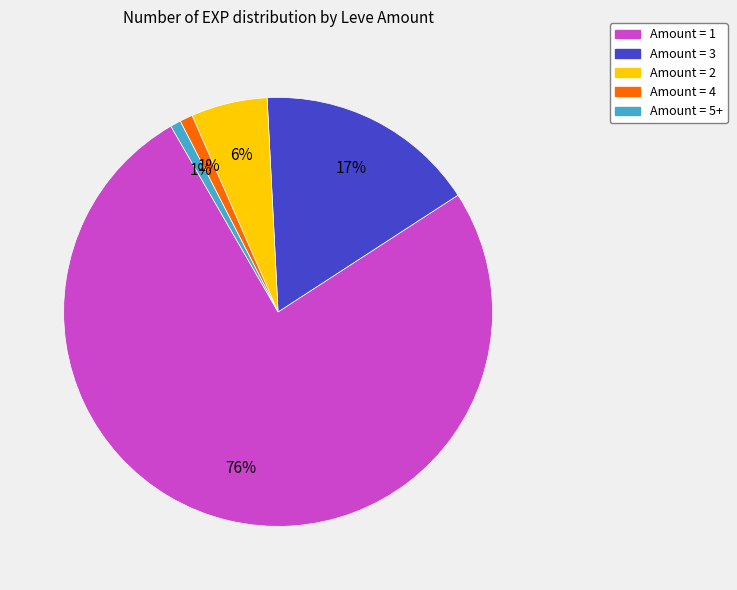

To the nearest percent, what is the average slice percentage?

20%